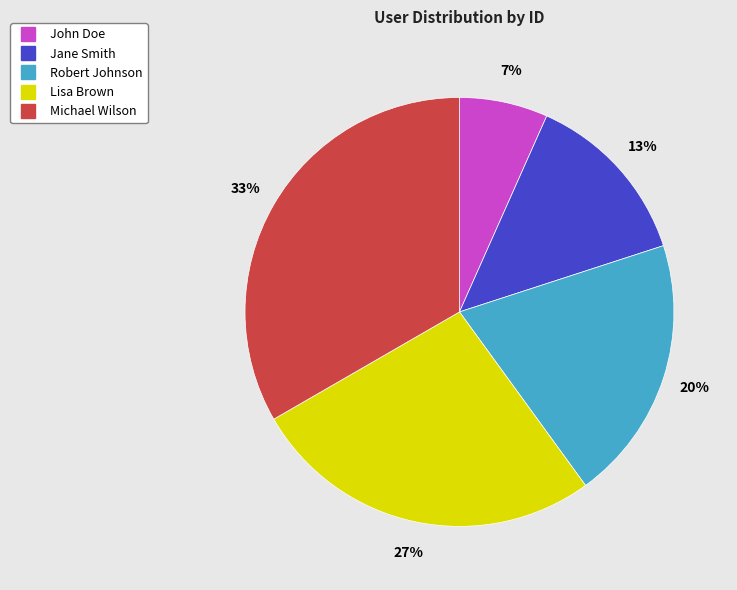

How many segments does this pie chart have?

5